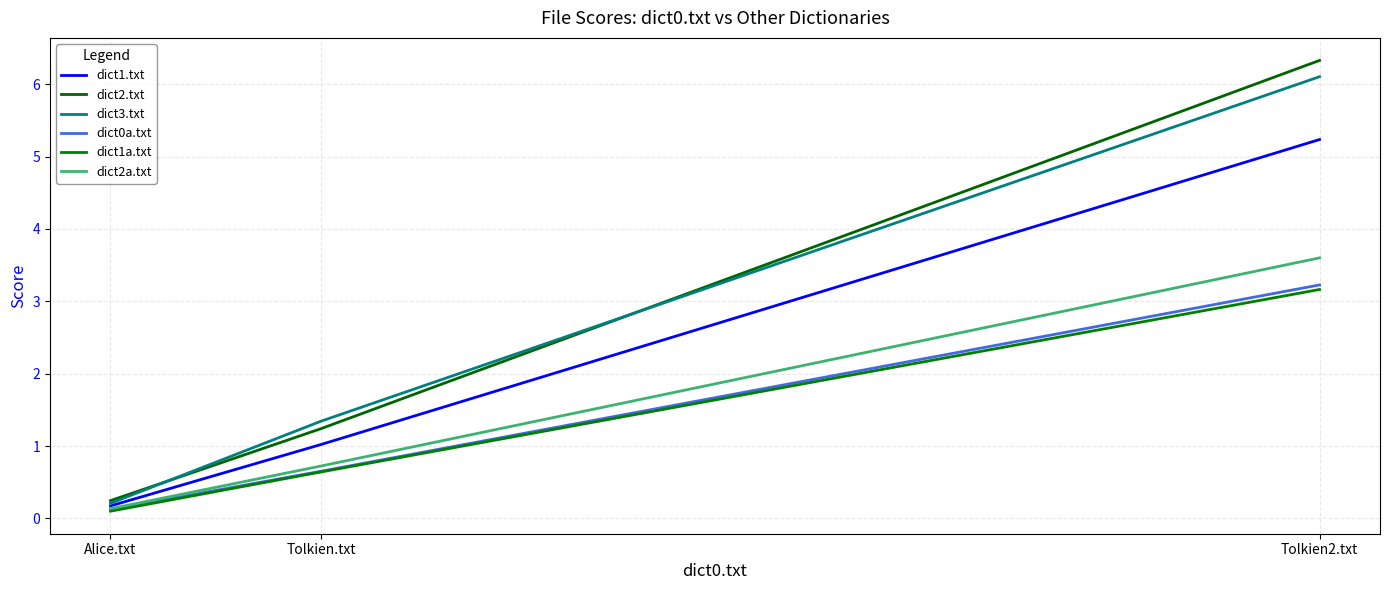

How many lines are shown in the chart?

6